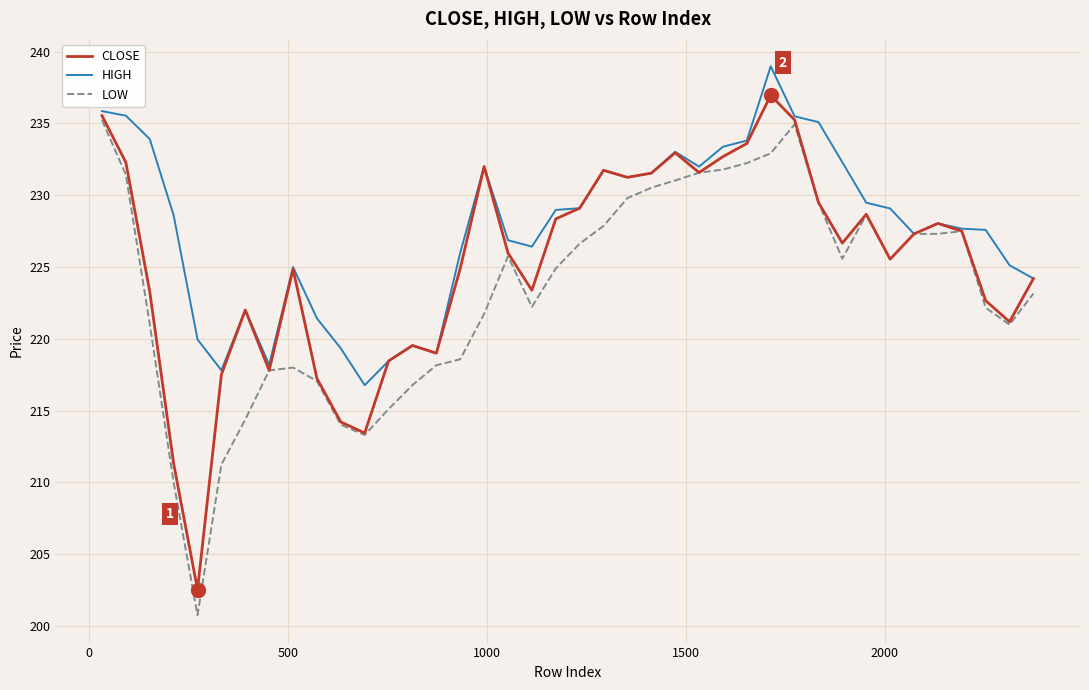

List the series in order of their overall mean, highest first.

HIGH, CLOSE, LOW